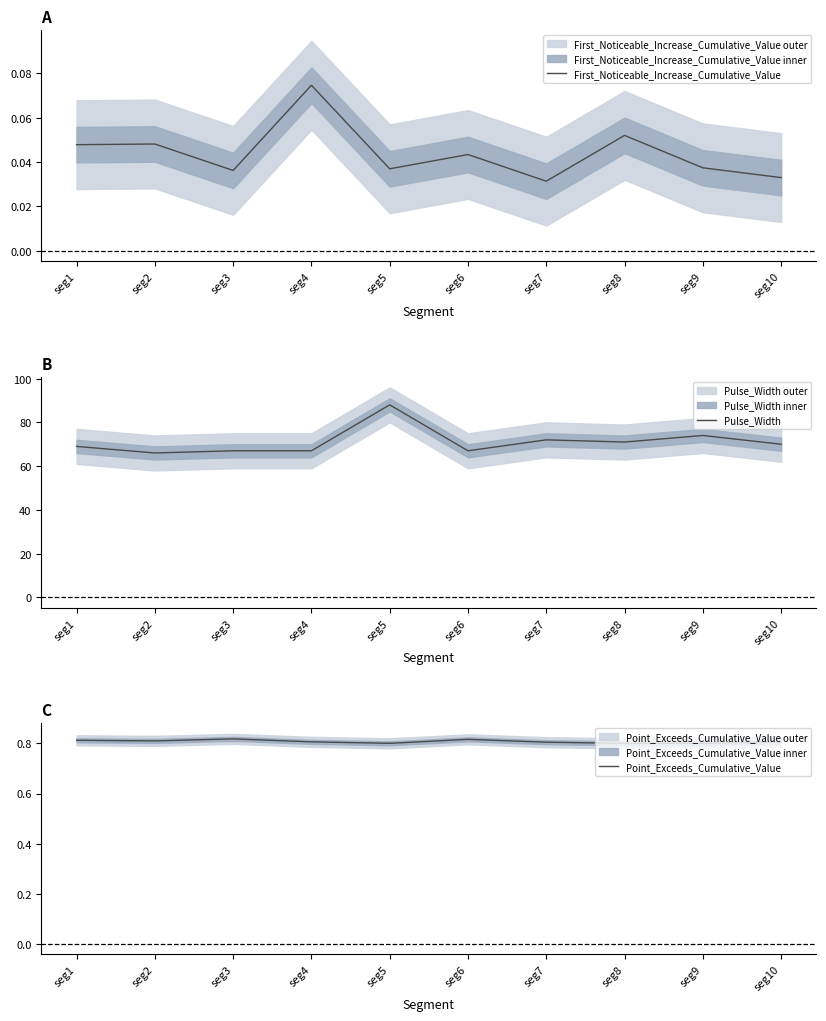

Reading left to right, what are all the values shown in this chart?

First_Noticeable_Increase_Cumulative_Value: seg1=0.0	seg2=0.0	seg3=0.0	seg4=0.1	seg5=0.0	seg6=0.0	seg7=0.0	seg8=0.1	seg9=0.0	seg10=0.0
Pulse_Width: seg1=69.0	seg2=66.0	seg3=67.0	seg4=67.0	seg5=88.0	seg6=67.0	seg7=72.0	seg8=71.0	seg9=74.0	seg10=70.0
Point_Exceeds_Cumulative_Value: seg1=0.8	seg2=0.8	seg3=0.8	seg4=0.8	seg5=0.8	seg6=0.8	seg7=0.8	seg8=0.8	seg9=0.8	seg10=0.8